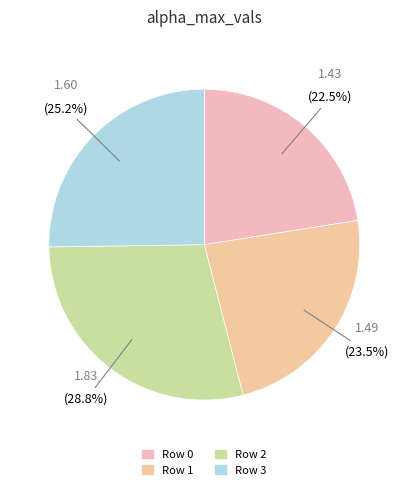

To the nearest percent, what is the average slice percentage?

25%